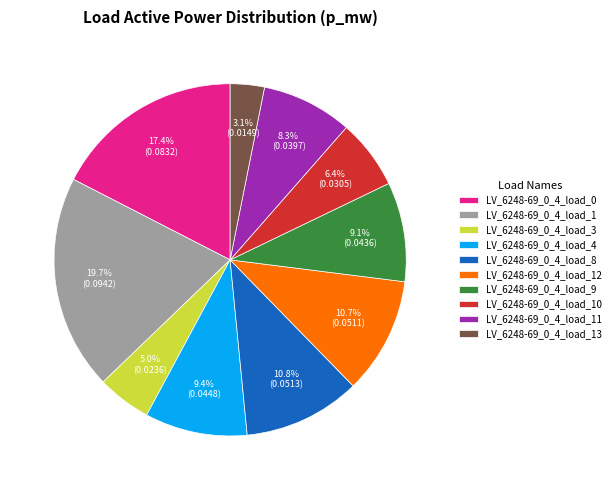

Count the number of slices in the pie.

10